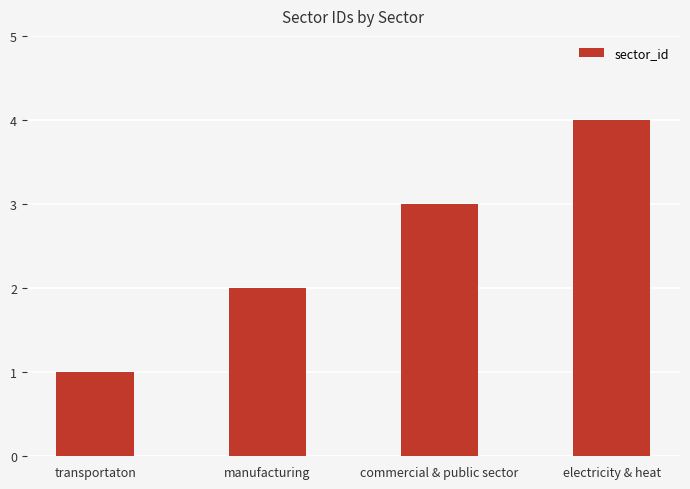

What position from the right is transportaton?

4